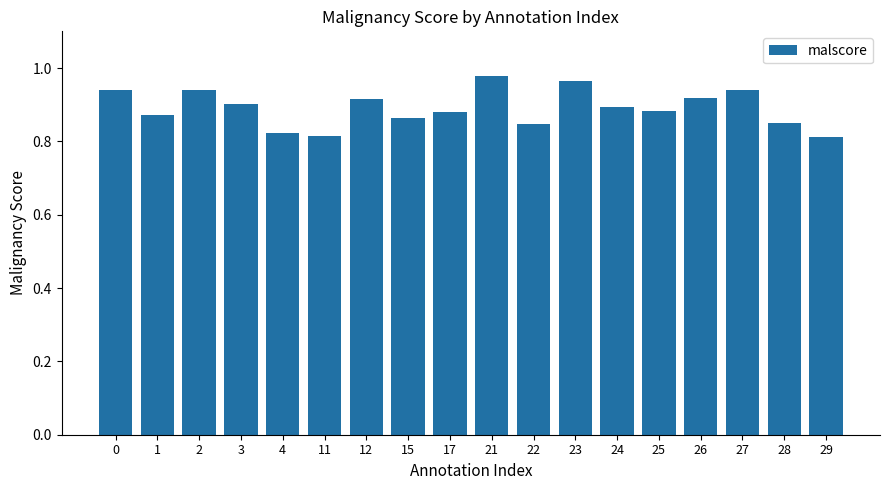

Which has a higher value, 21 or 4?

21